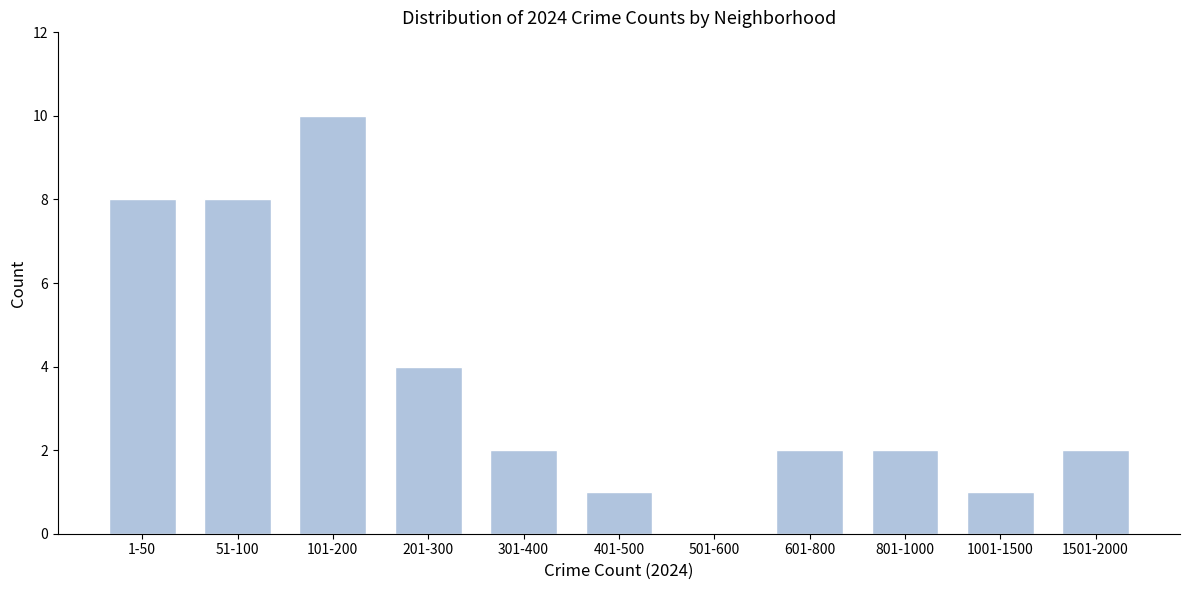

Reading right to left, what are all the values shown in this chart?

1501-2000=2	1001-1500=1	801-1000=2	601-800=2	501-600=0	401-500=1	301-400=2	201-300=4	101-200=10	51-100=8	1-50=8